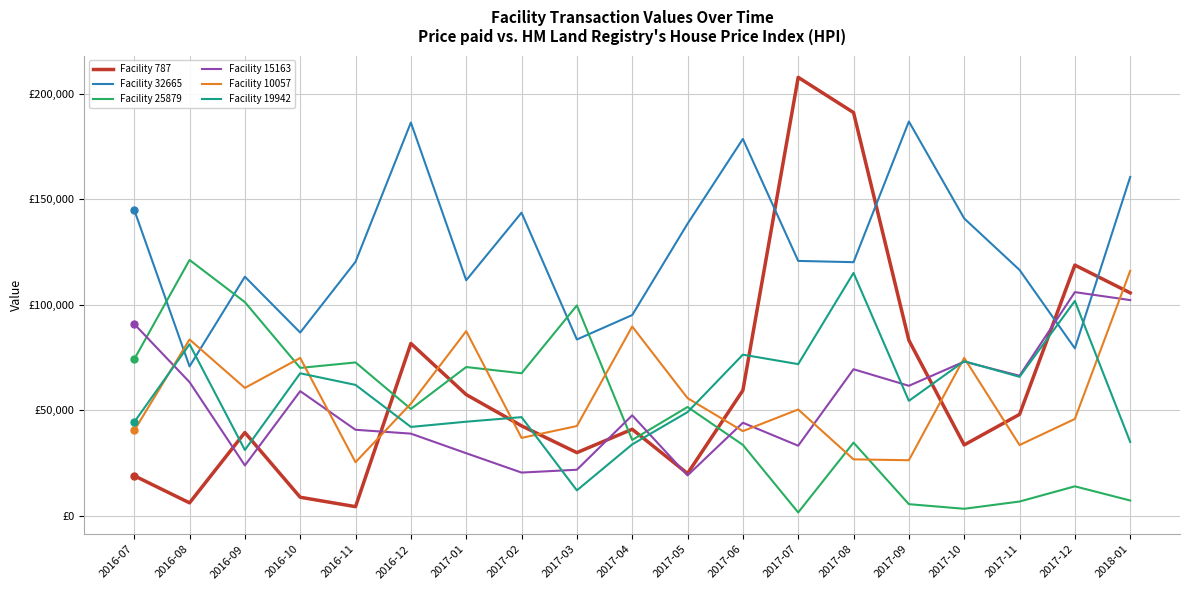

What are all the series names shown in the legend?

Facility 787, Facility 32665, Facility 25879, Facility 15163, Facility 10057, Facility 19942